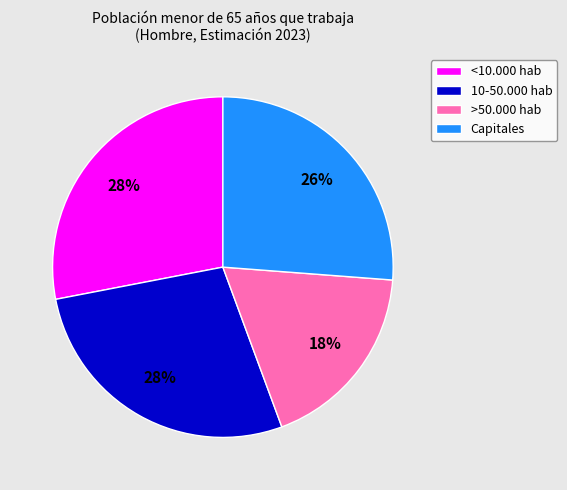

Is it true that >50.000 hab is 28% of the pie?

False